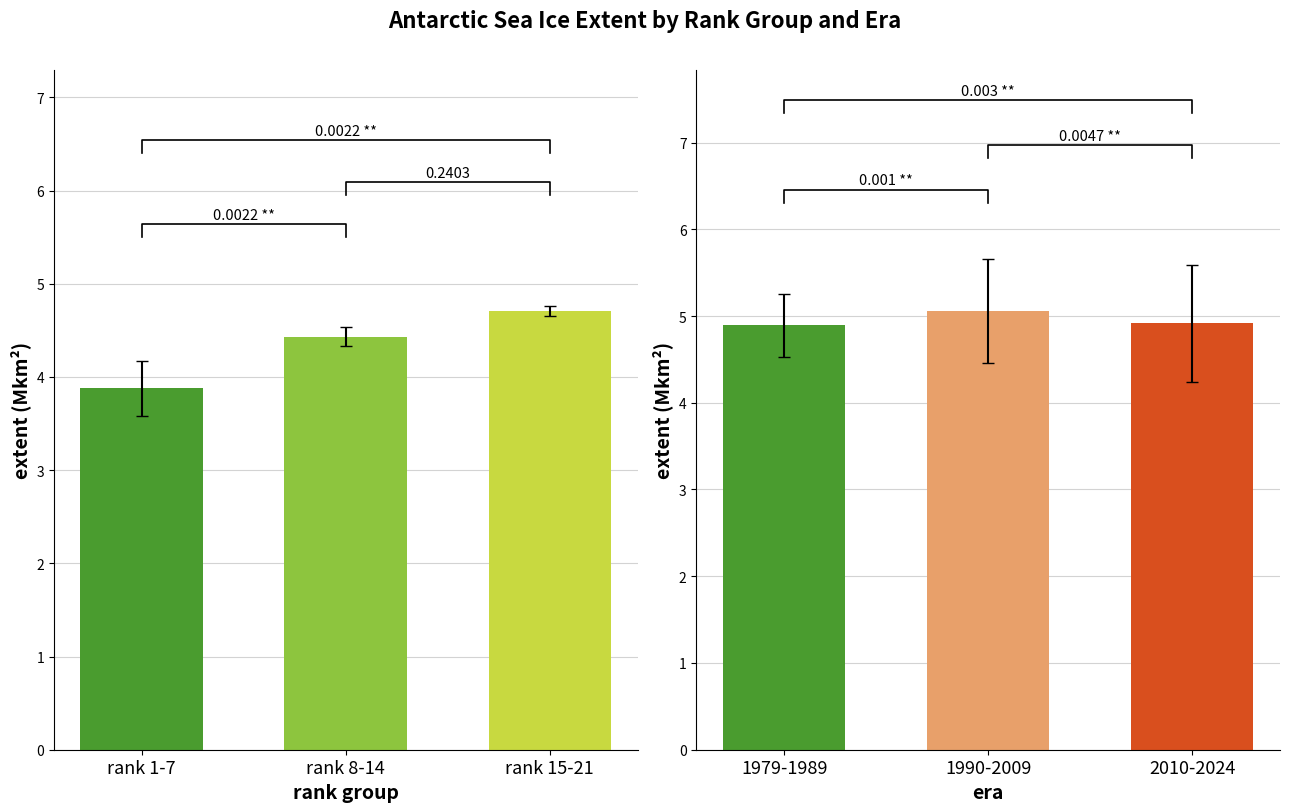

What is the label of the 2nd bar from the right?

1990-2009